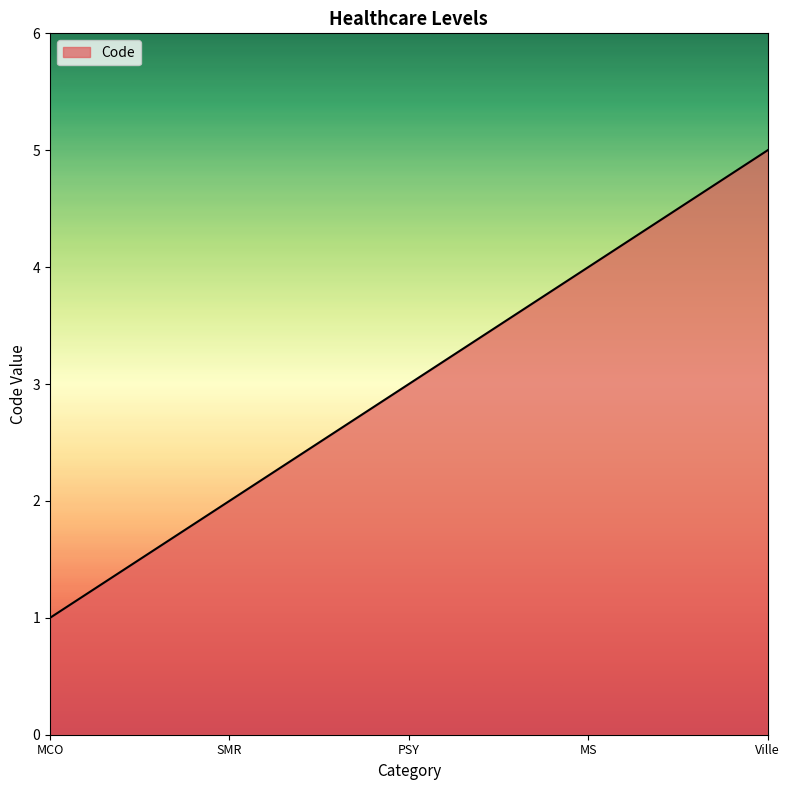

True or false: the data has more than 1 interior local peaks.

False